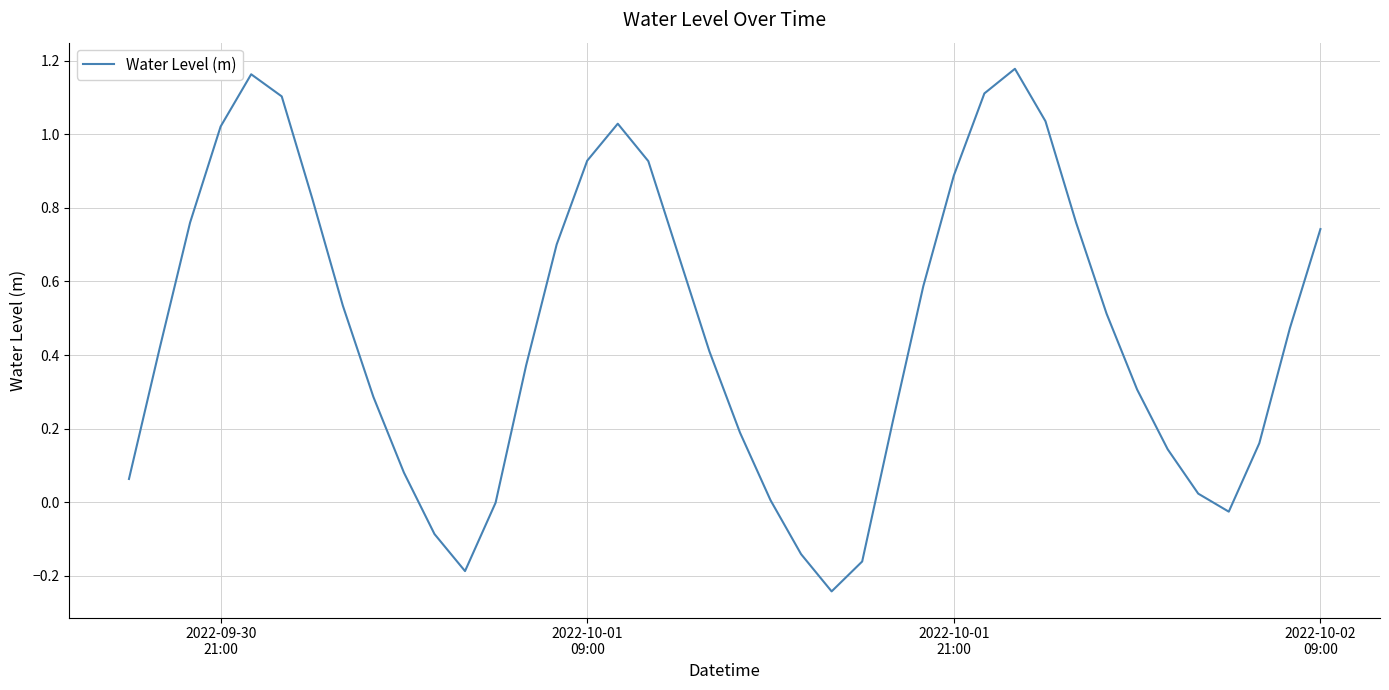

At which label does the data first exceed 0?

2022-09-30
21:00